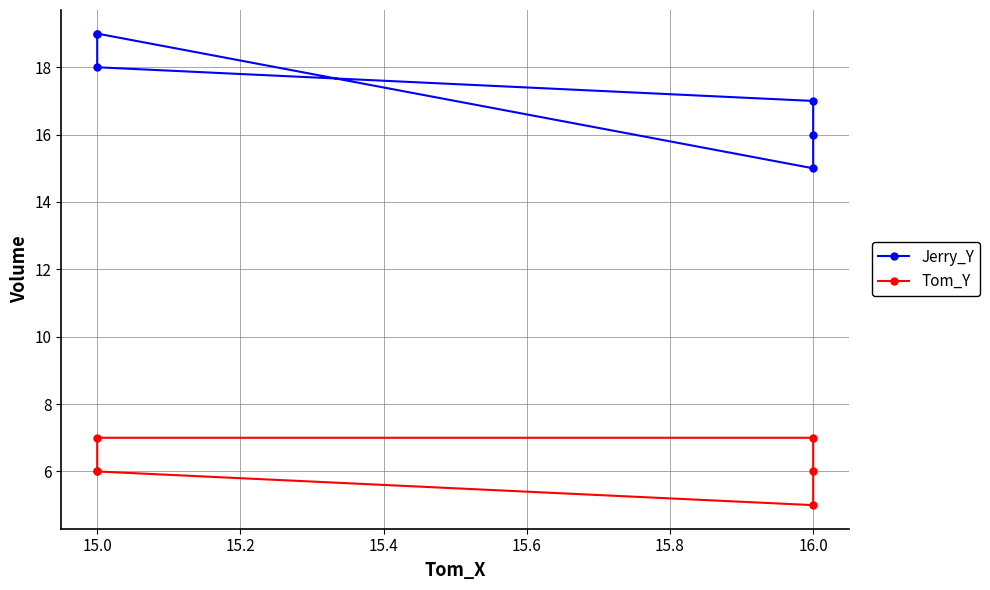

True or false: Tom_Y has a value of 9 at 16.0.

False